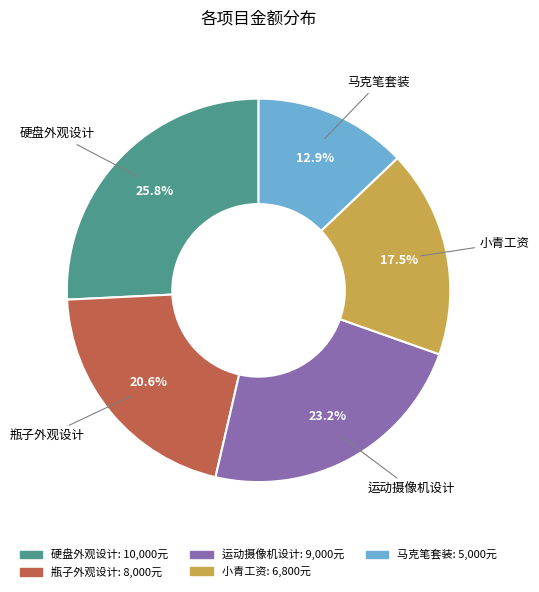

What is the largest slice in the pie chart?

硬盘外观设计